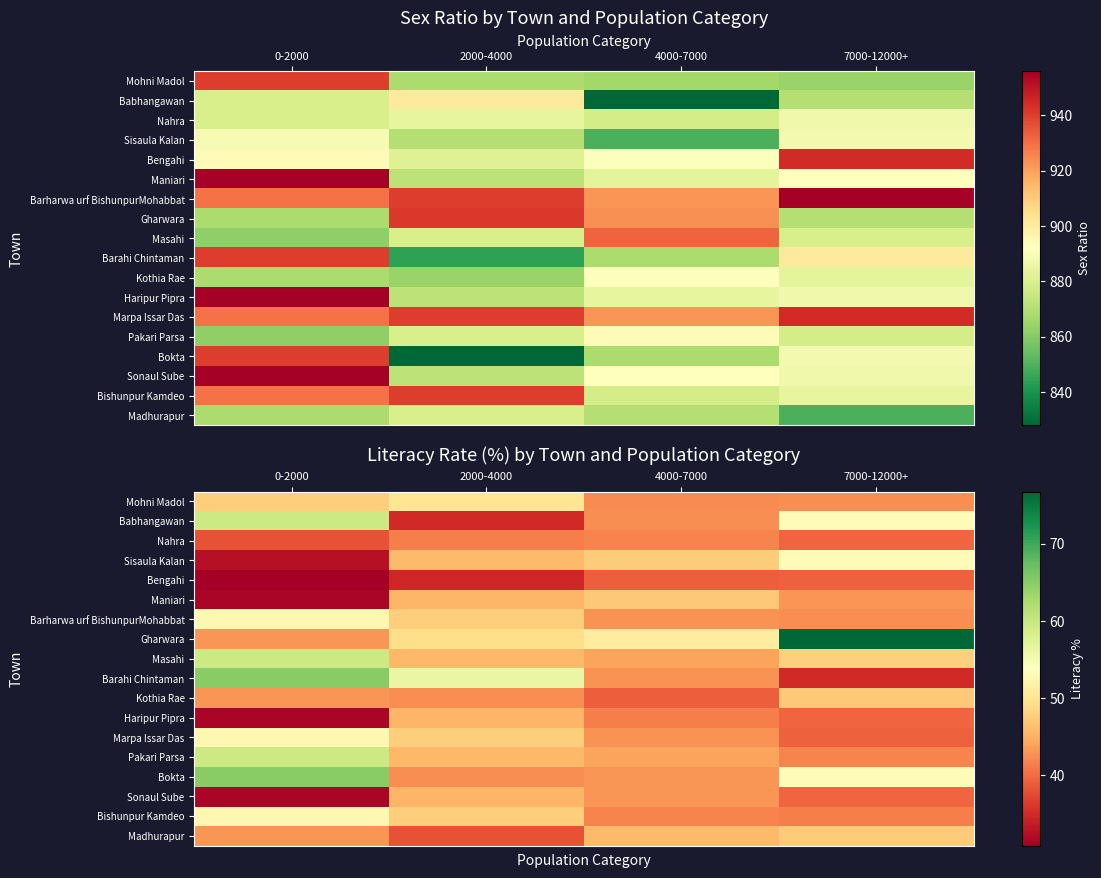

How many data points in Madhurapur are less than 45?

2